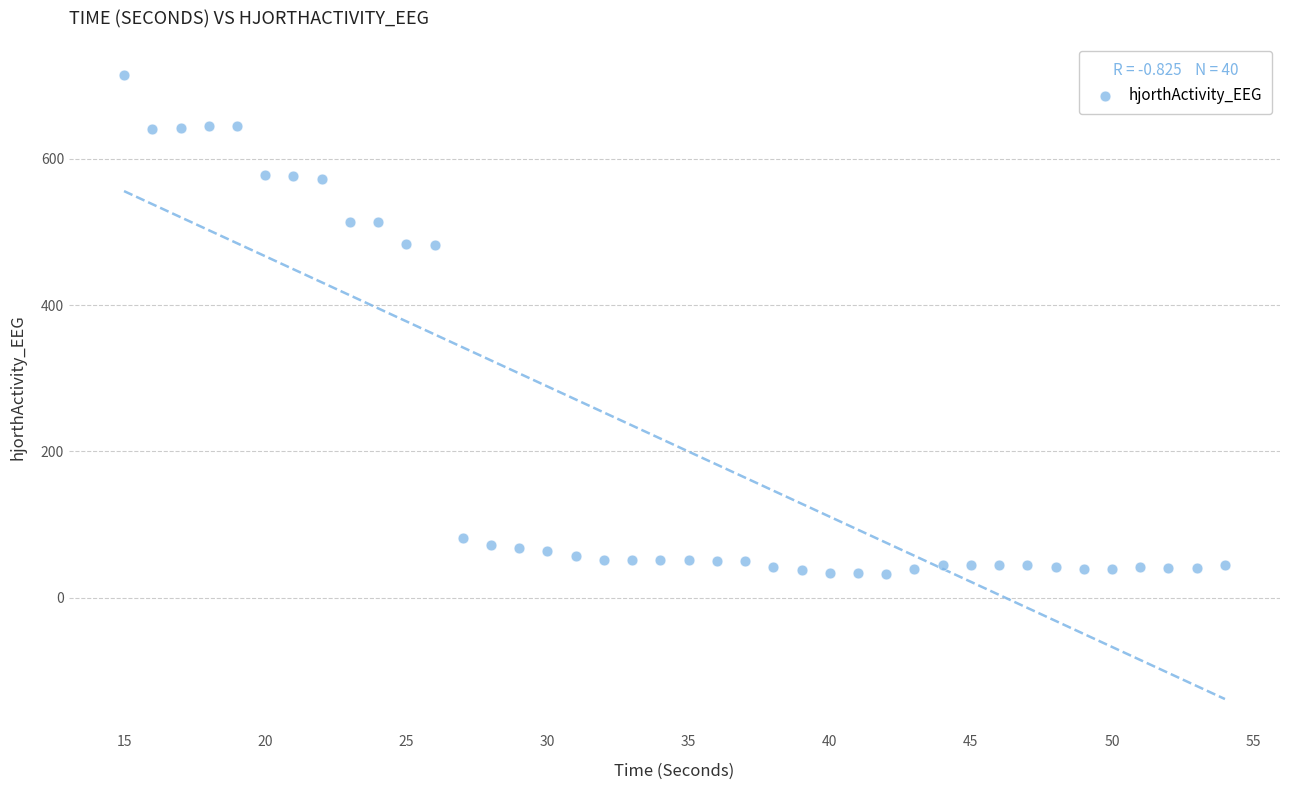

What is the range of X values (max minus min)?

39.0